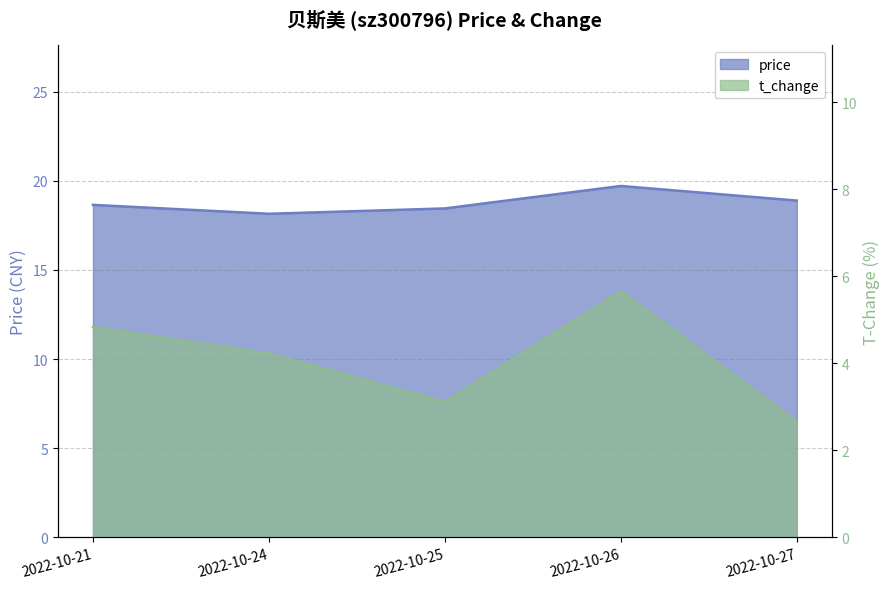

True or false: price has a value of 19.7 at 2022-10-26.

True